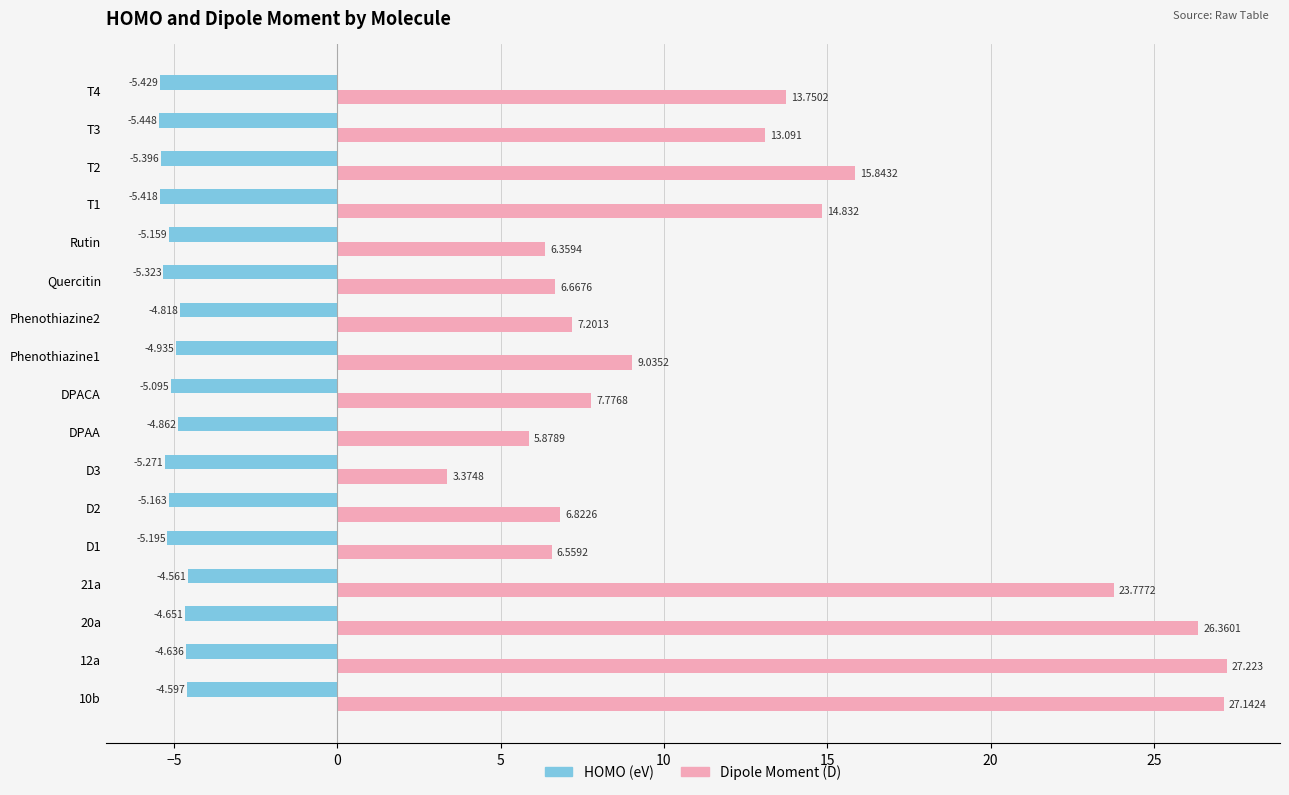

Which series has the widest spread of values?

Dipole Moment (D)